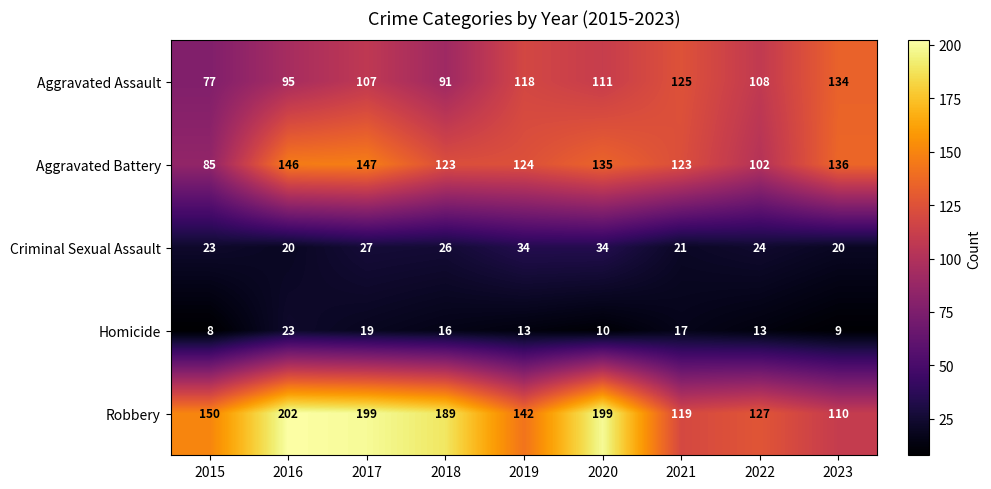

The value of Criminal Sexual Assault at 2021 is 12. True or false?

False